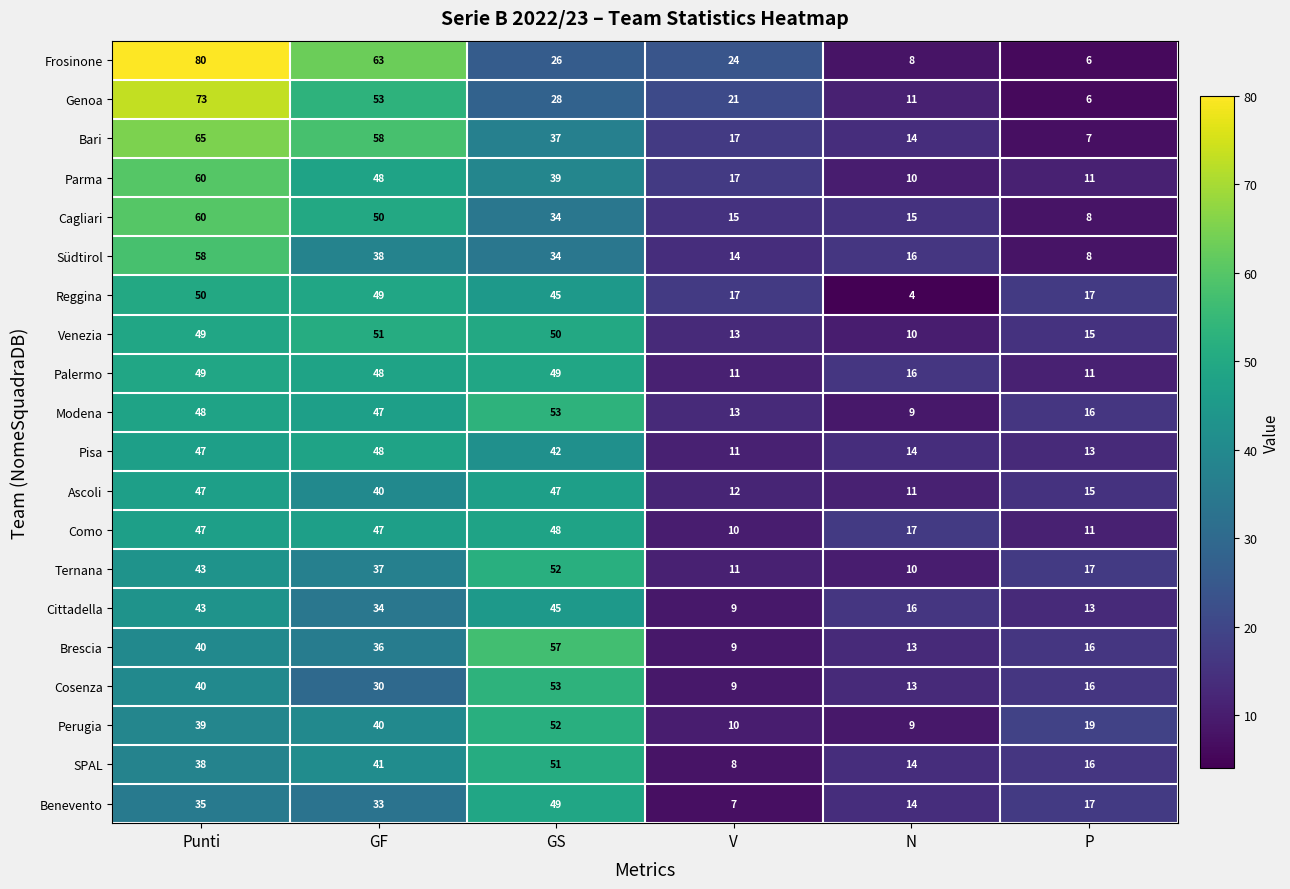

Between Punti and P, which series saw the biggest shift?

Frosinone